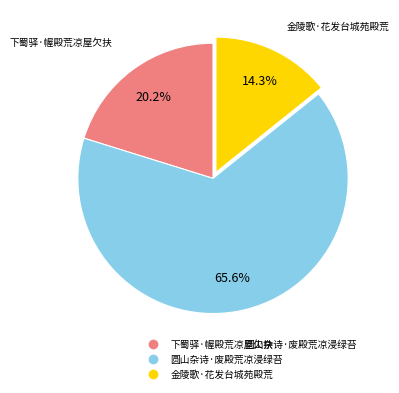

Does 金陵歌·花发台城苑殿荒 account for over 50% of the chart?

No